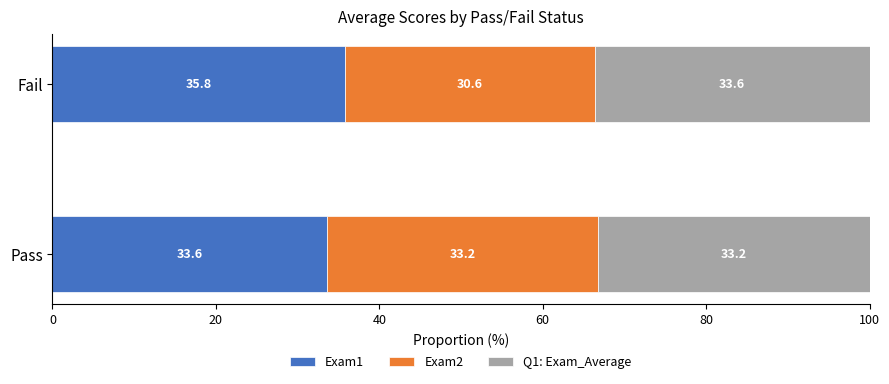

What is the minimum value for Exam1?

33.6